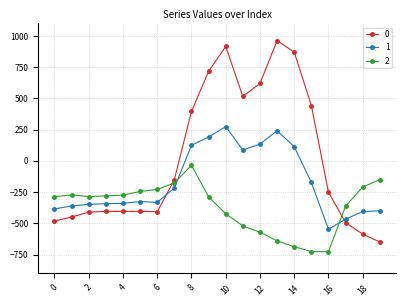

What is the difference between the maximum and second lowest values in the 2 series?

690.6